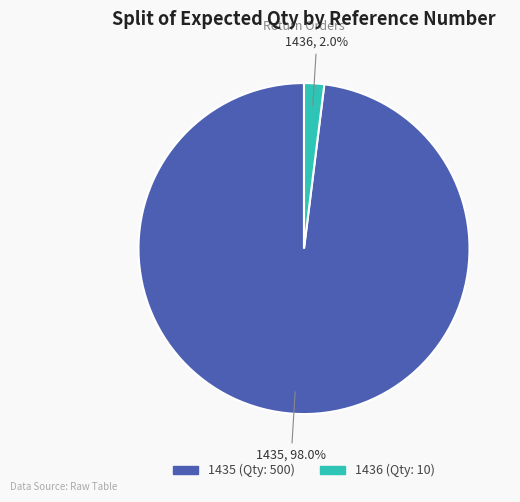

The 1435 slice represents 98% of the pie. True or false?

True